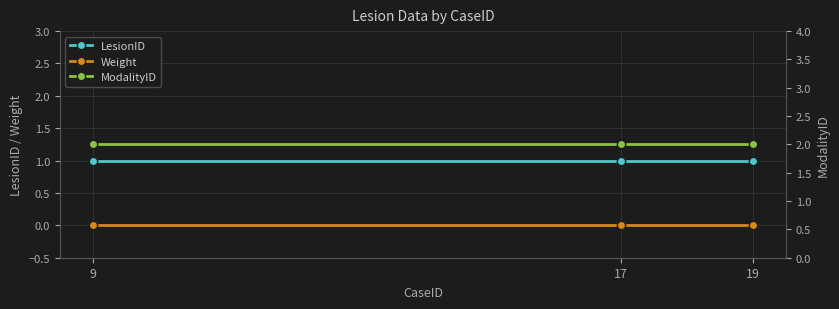

At which label is ModalityID closest to 2?

9